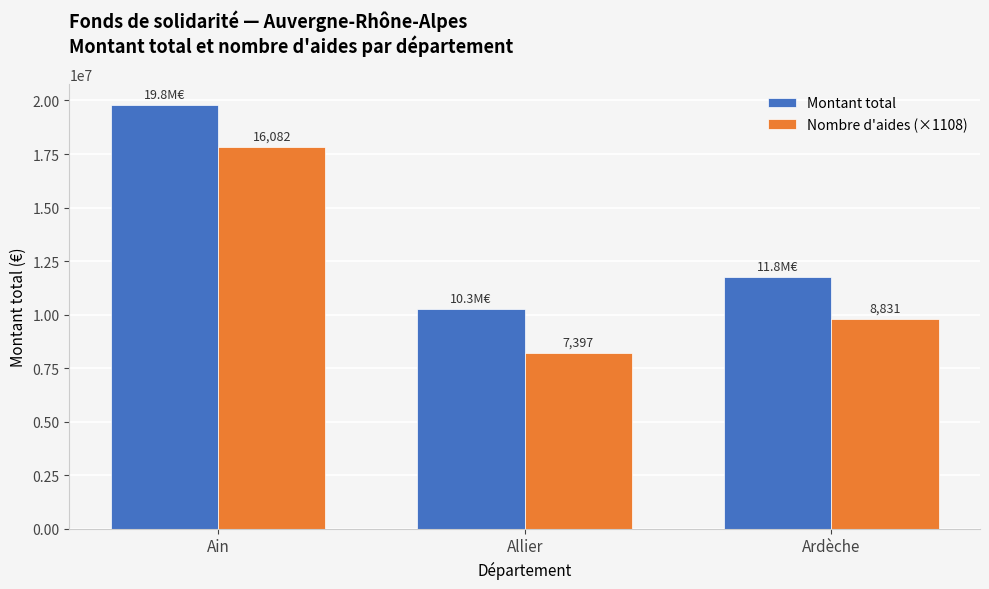

Does the chart contain any negative values?

No